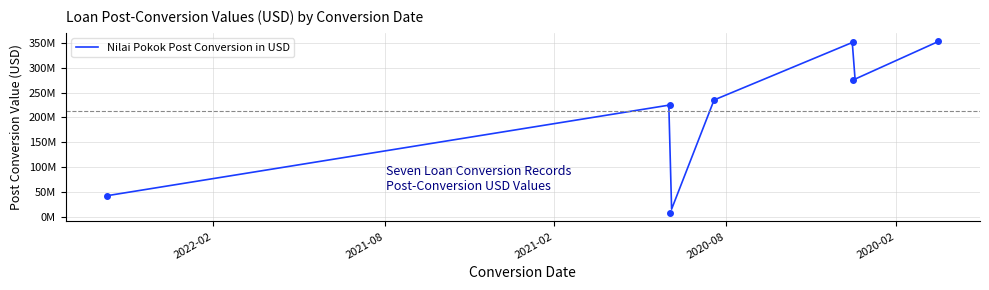

The value at 2019-12-18 is 352824208.0. True or false?

True